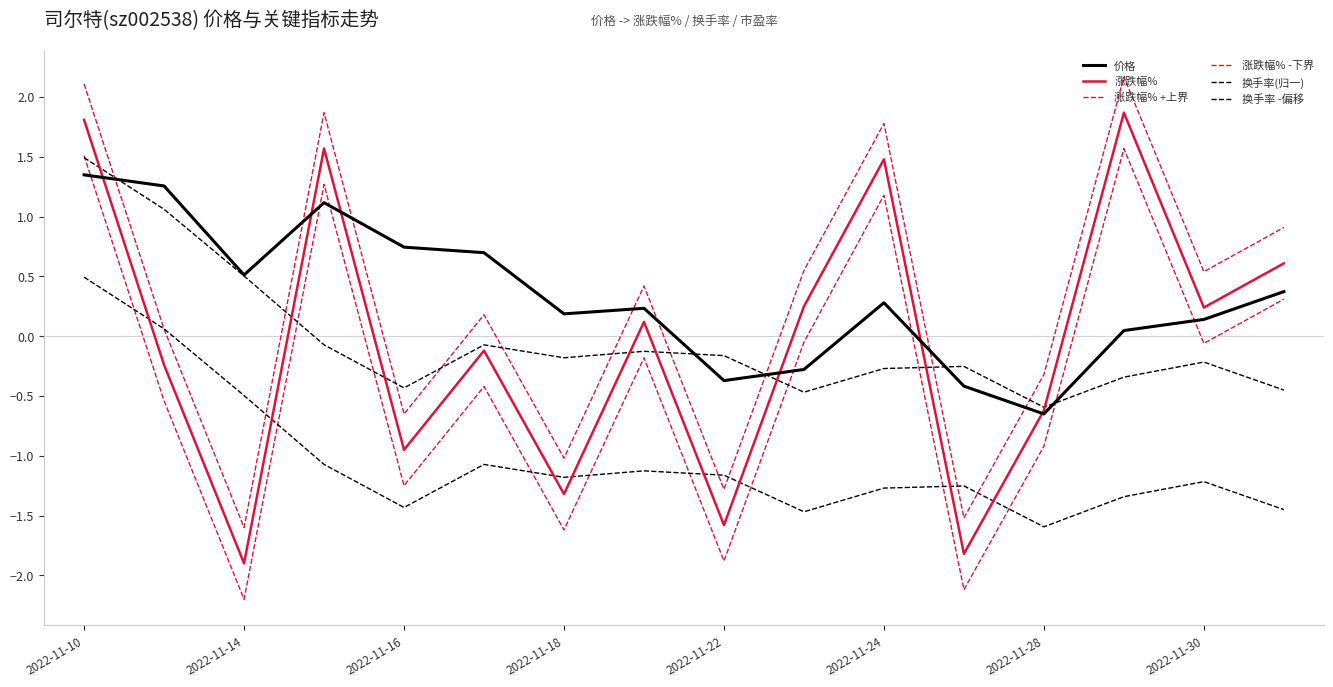

What is the difference between the maximum and minimum values in the 涨跌幅% +上界 series?

3.8